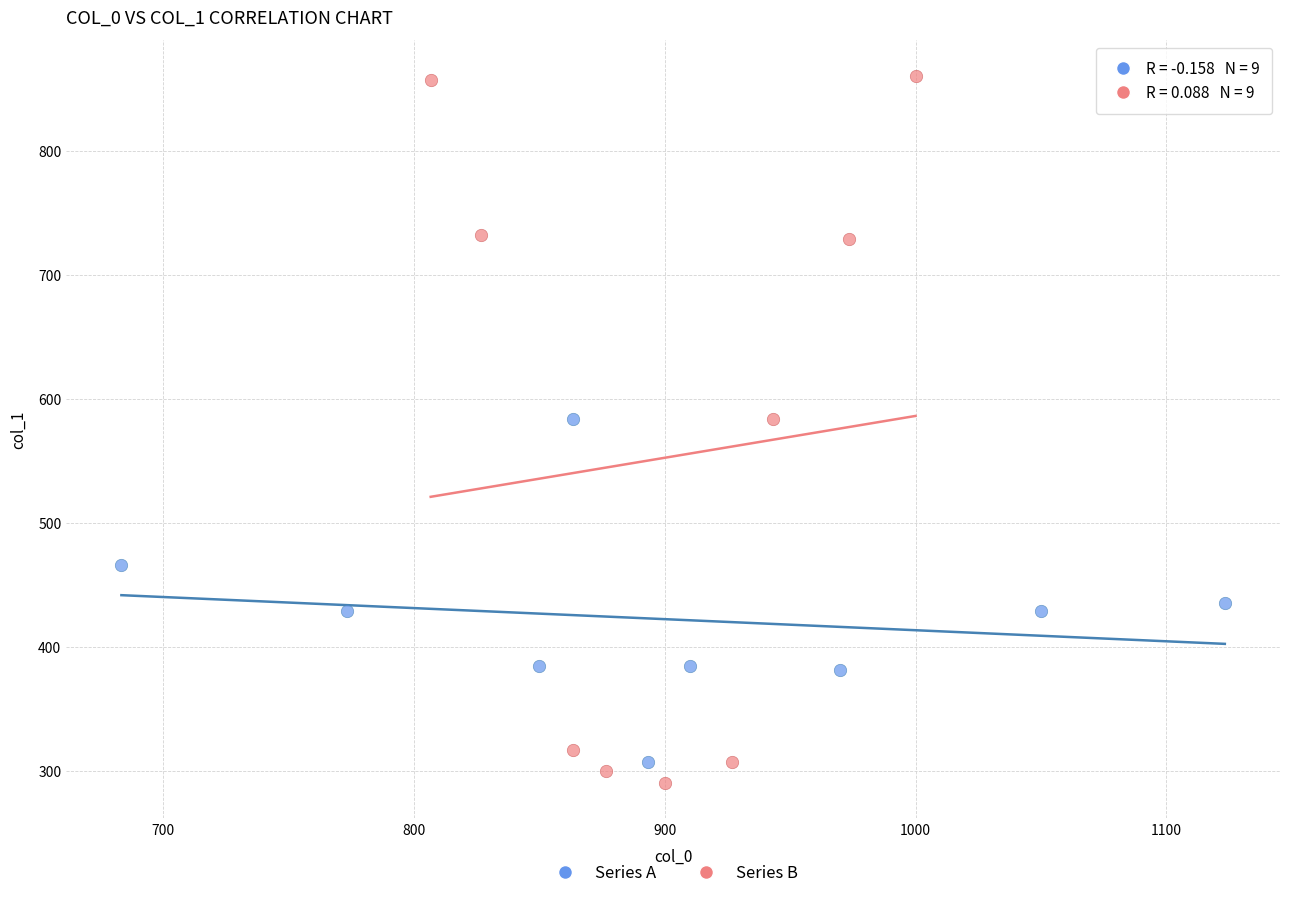

Which series reaches the minimum Y coordinate?

Series B